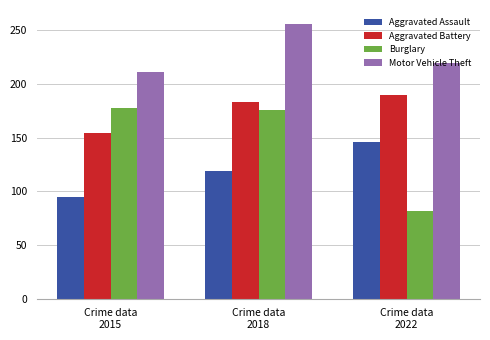

Reading left to right, transcribe all the data shown in this chart.

Aggravated Assault: 95	119	146
Aggravated Battery: 154	183	190
Burglary: 178	176	82
Motor Vehicle Theft: 211	256	219